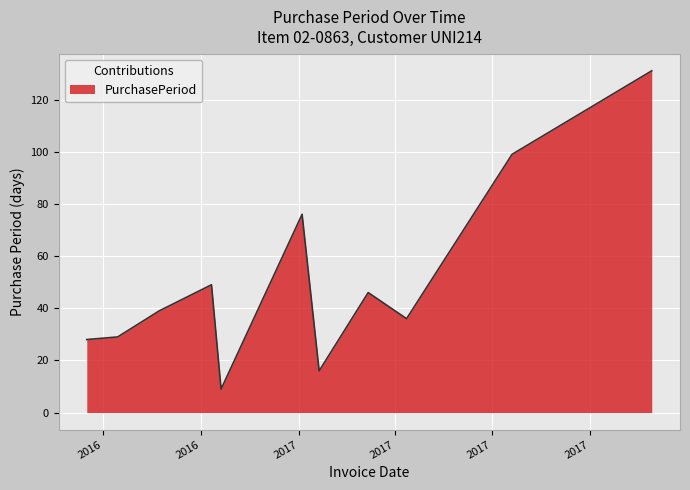

What is the difference between the maximum and minimum values?

122